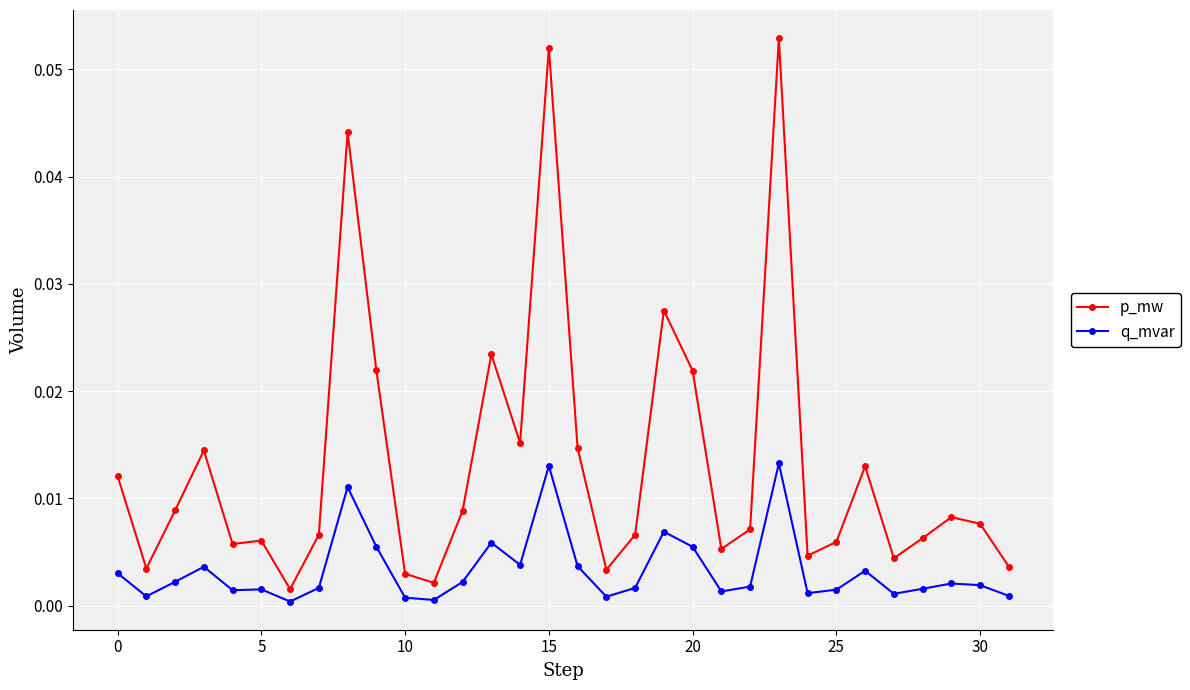

Rank the series by their average value, from highest to lowest.

p_mw, q_mvar